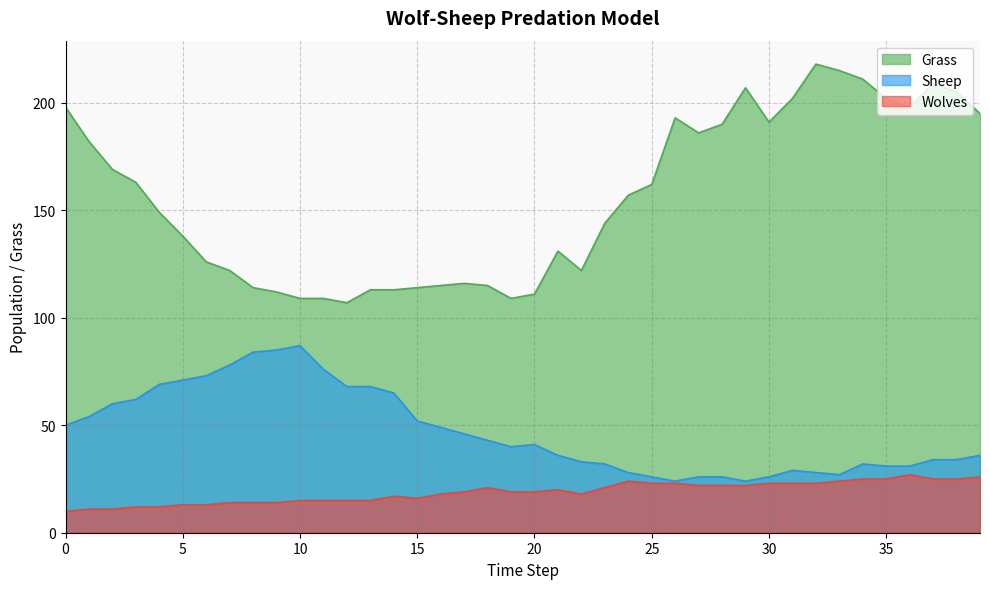

What is the minimum value for Wolves?

10